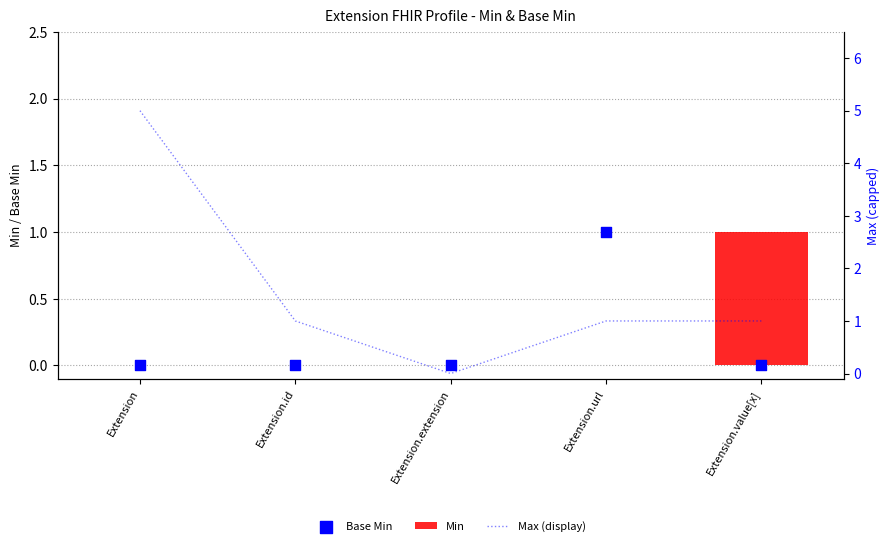

Is the value of Min at Extension.extension greater than the value of Base Min at Extension.url?

No